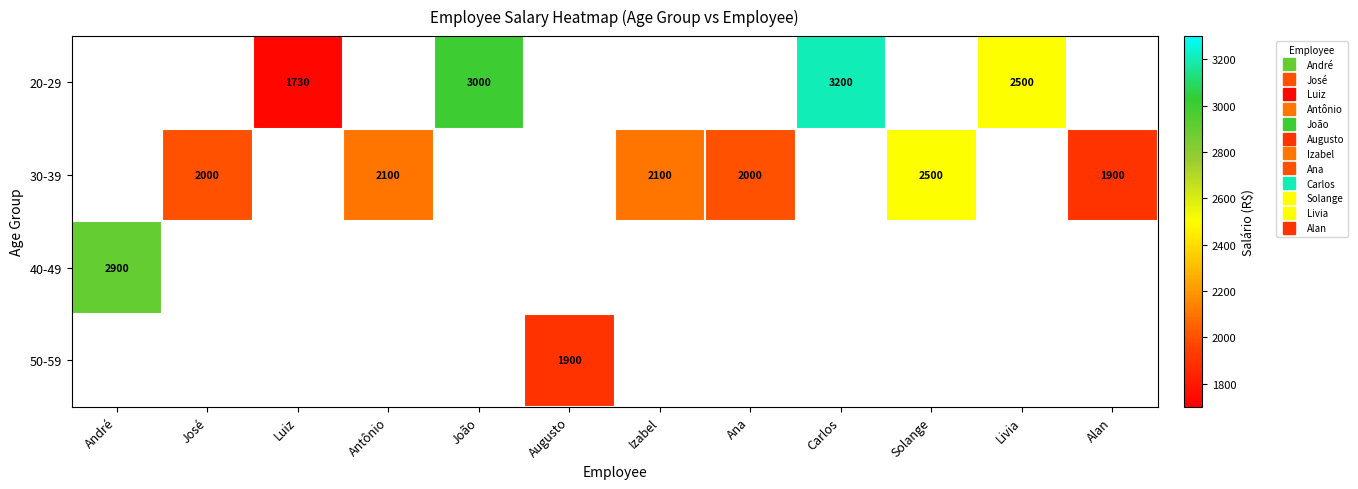

What is the lowest value of the 40-49 series?

2900.0